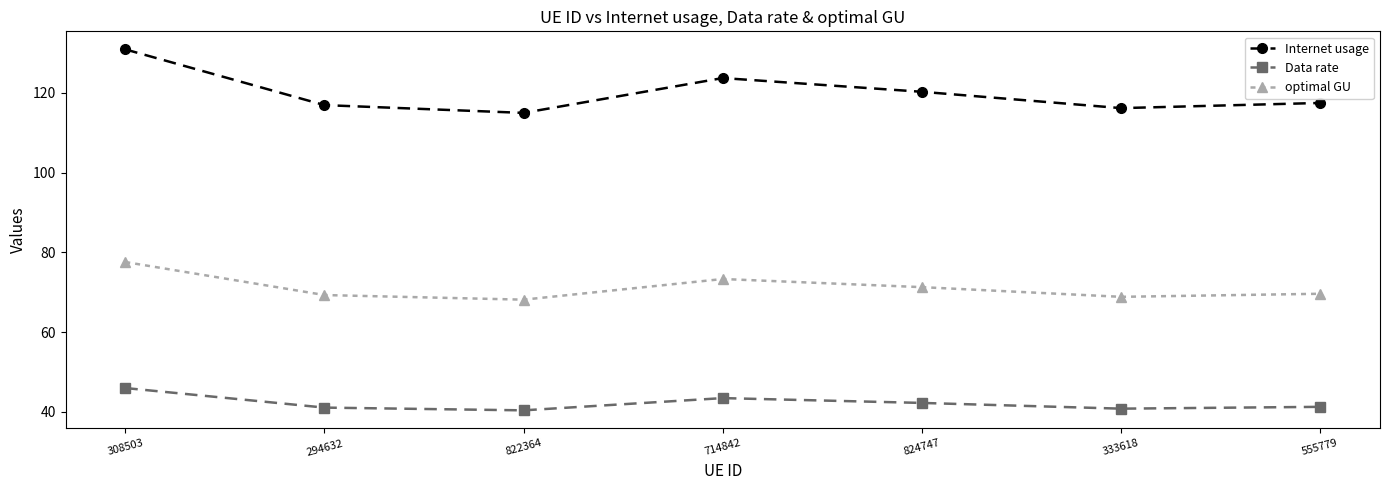

What position from the right is 714842?

4